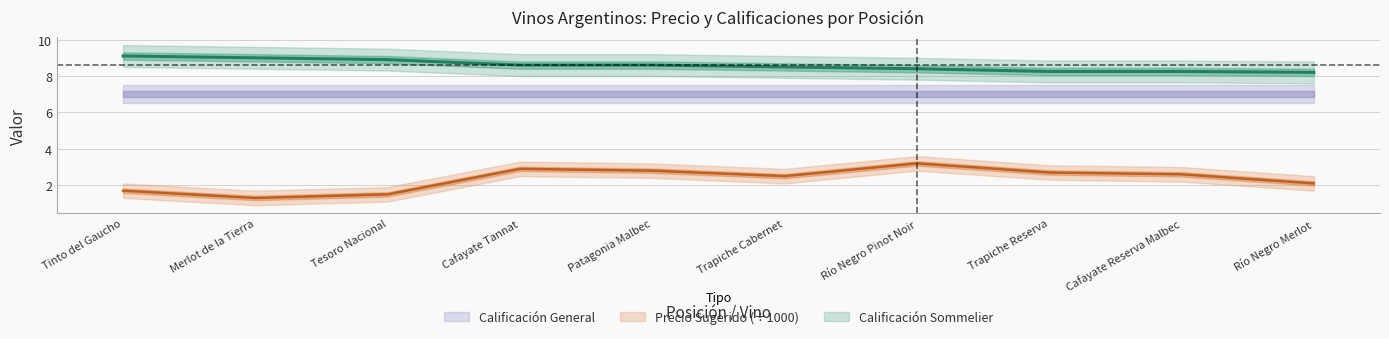

How many categories are shown in the chart?

10